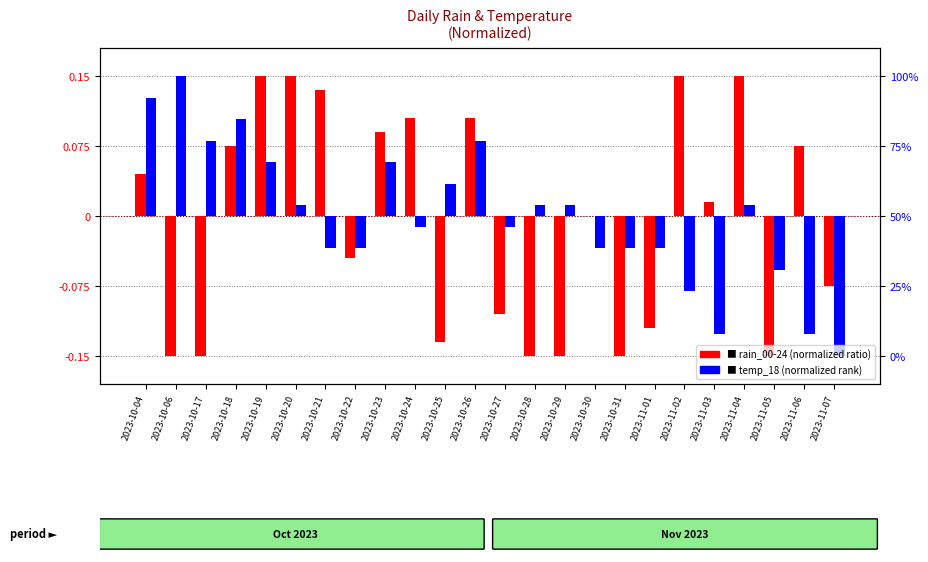

Does the chart contain stacked bars?

No